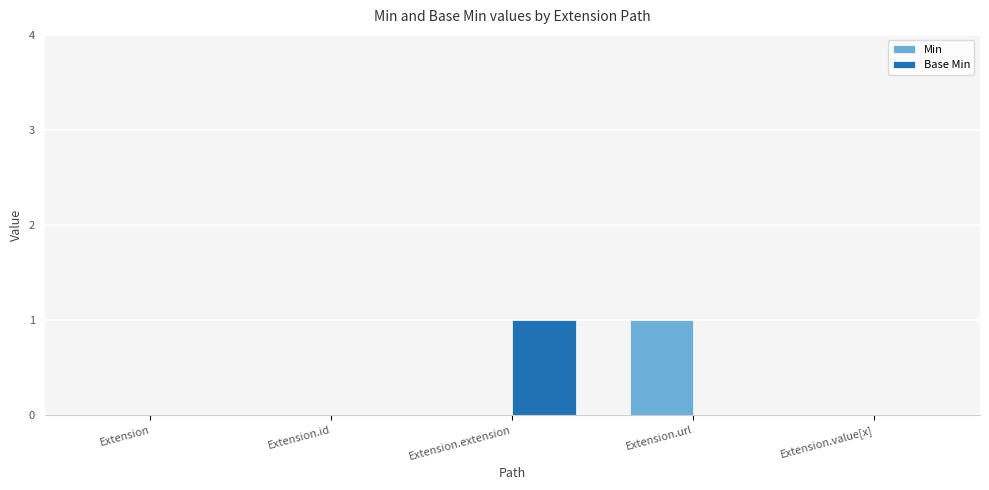

How many series are shown in this chart?

2